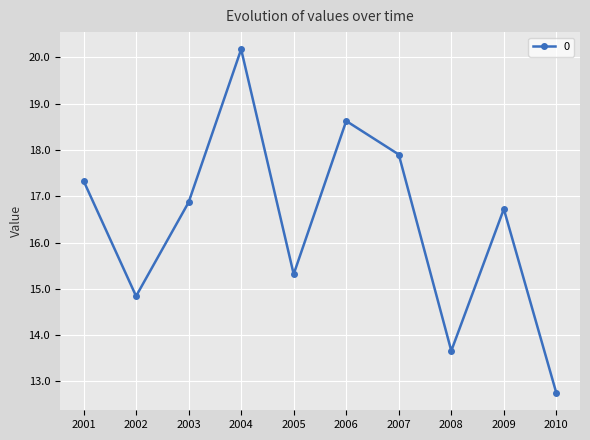

What is the average value?

16.4